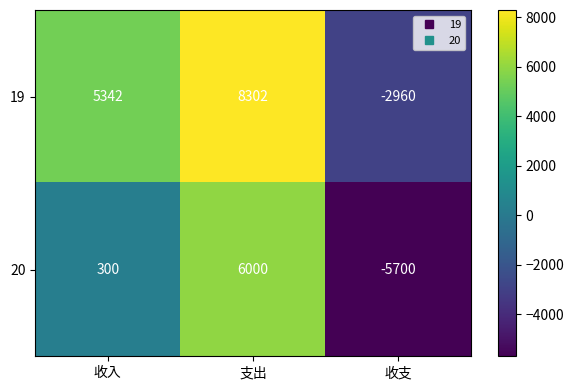

List the series in order of their peak value, lowest first.

20, 19